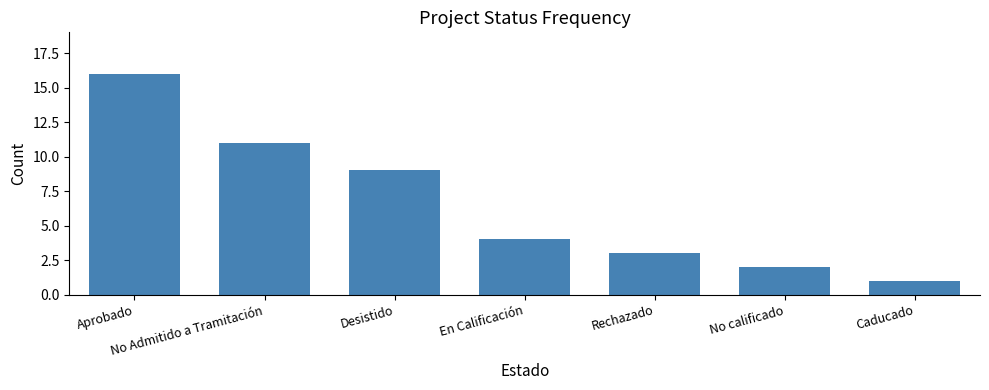

What is the value of the 4th bar from the left?

4